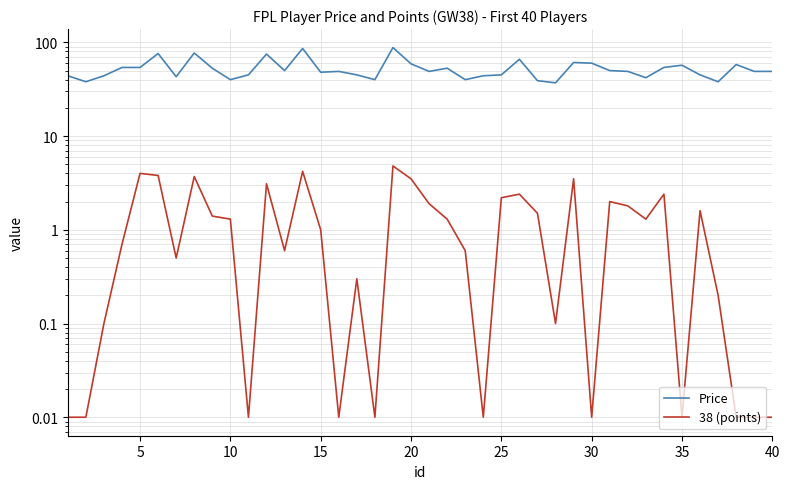

True or false: Price and 38 (points) cross at least once.

False